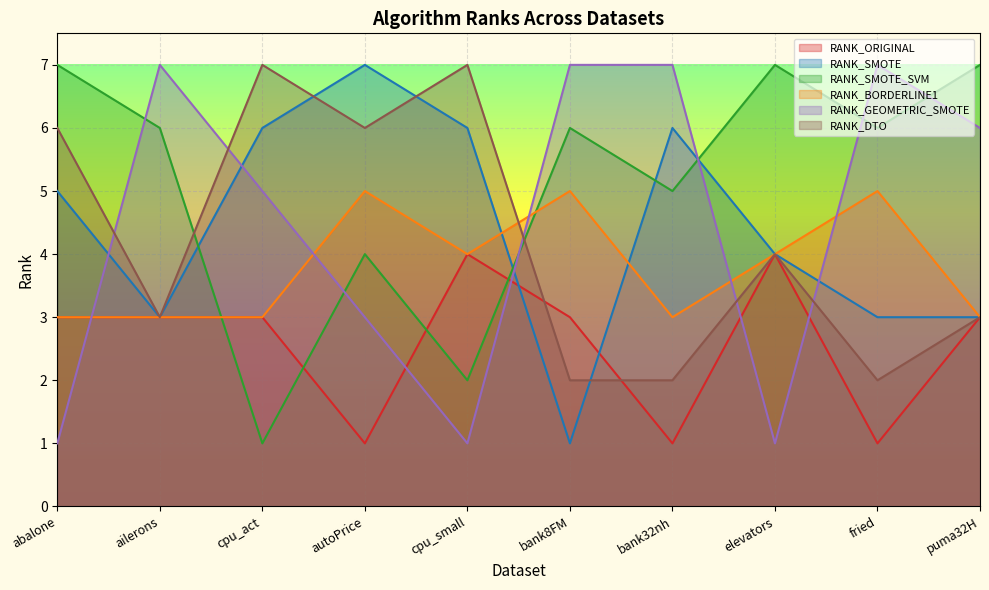

What is the highest value of the RANK_BORDERLINE1 series?

5